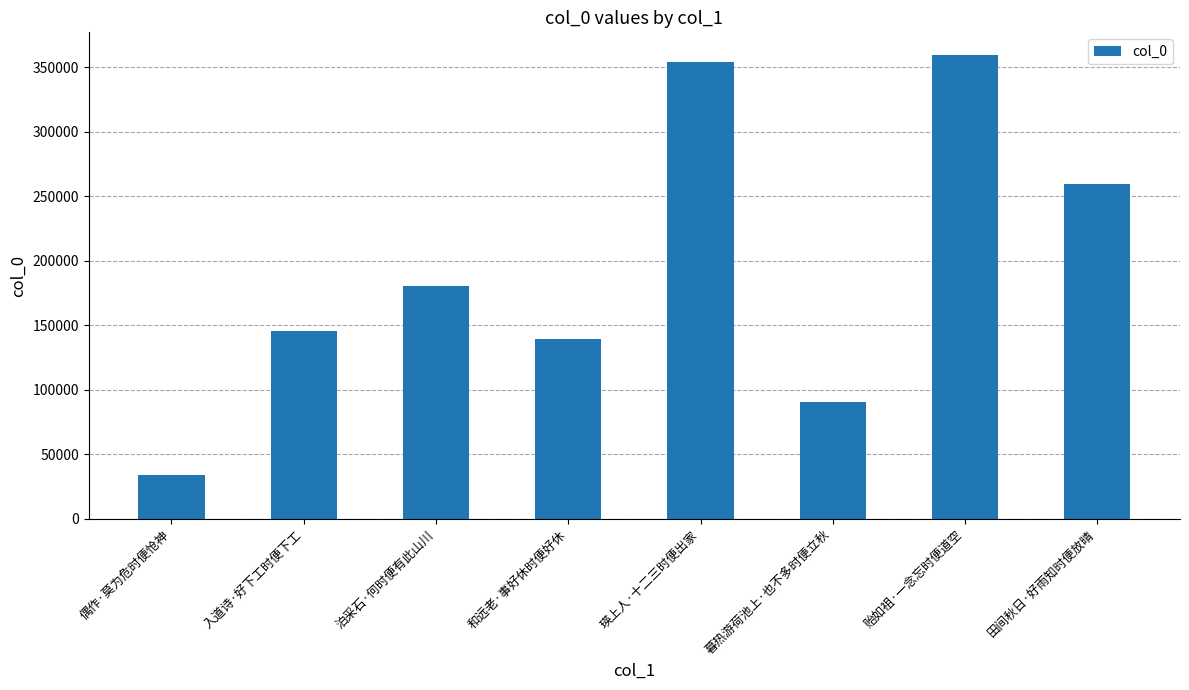

The value at 偶作·莫为危时便怆神 is 34220. True or false?

True